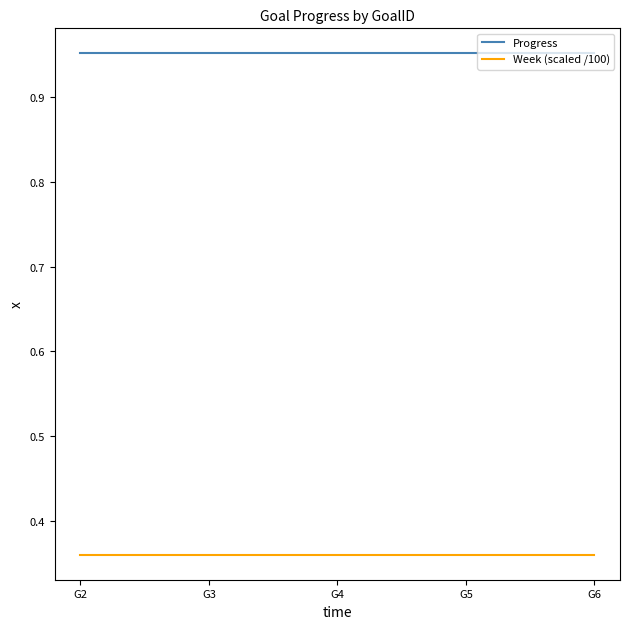

The value of Progress at G5 is 1.6. True or false?

False